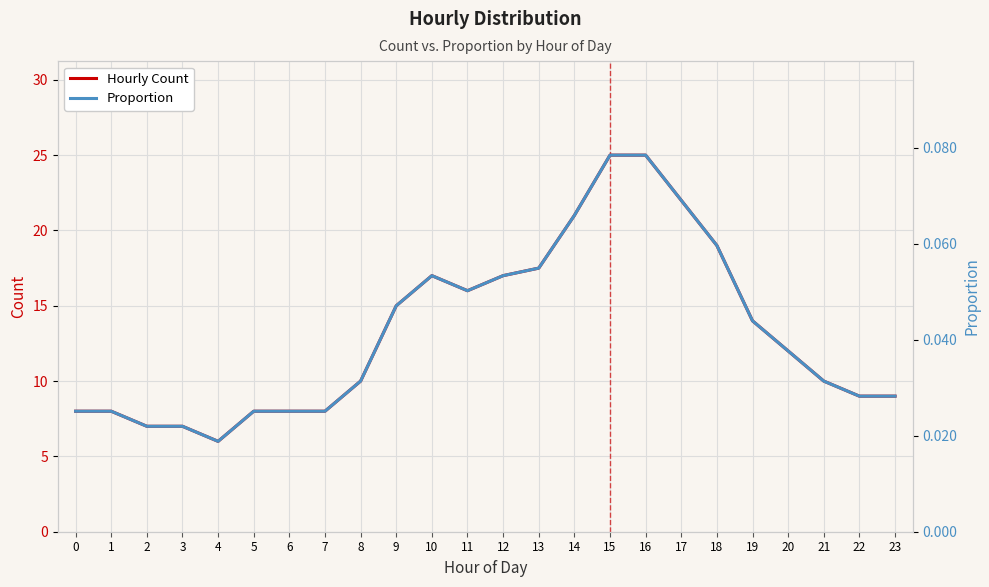

What is the maximum value shown in the chart?

25.0